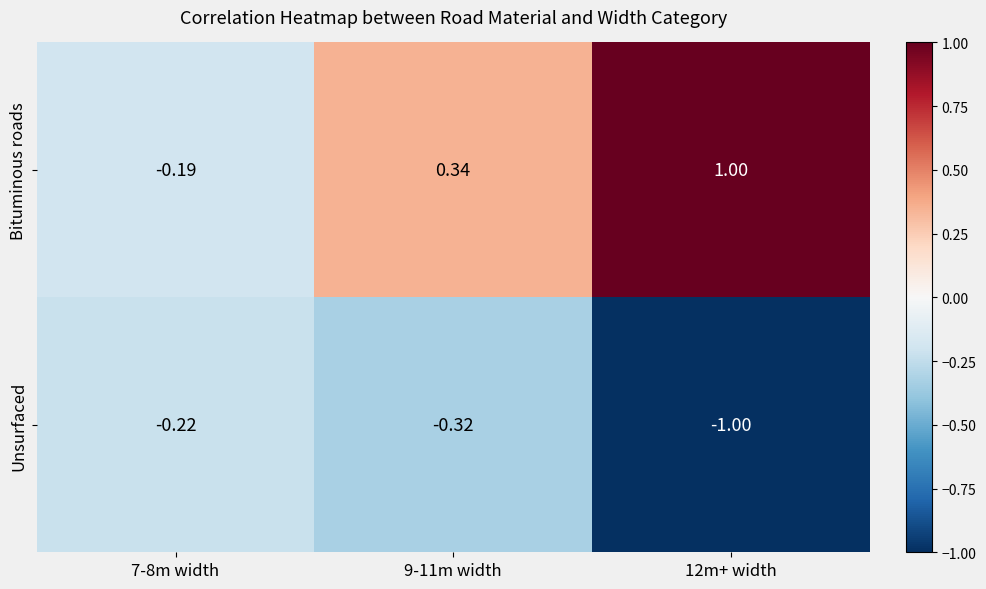

Rank the series by their average value, from lowest to highest.

Unsurfaced, Bituminous roads